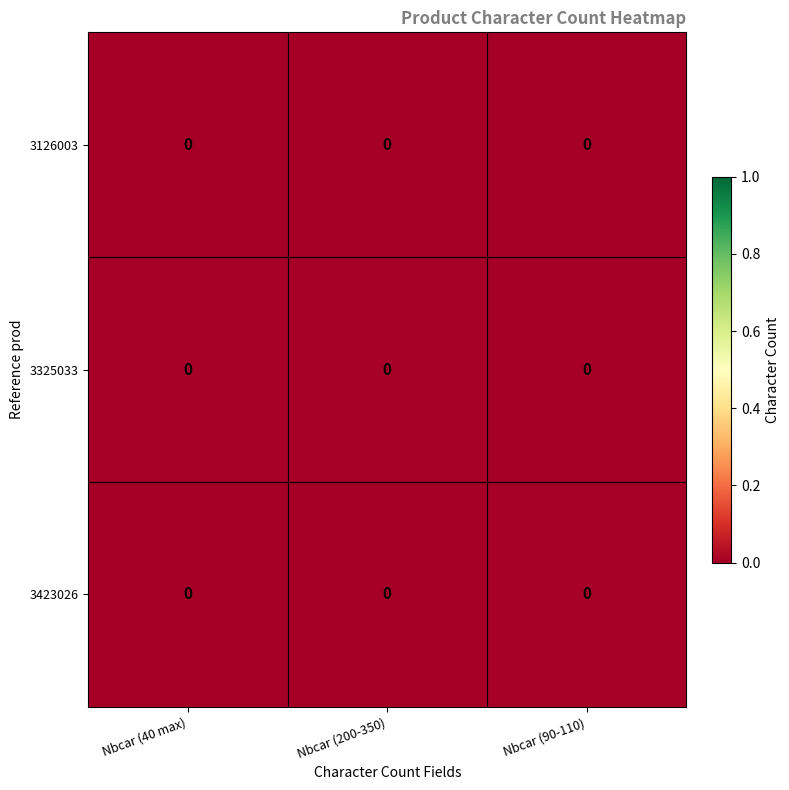

At which category is the sum across all series the highest?

Nbcar (200-350)